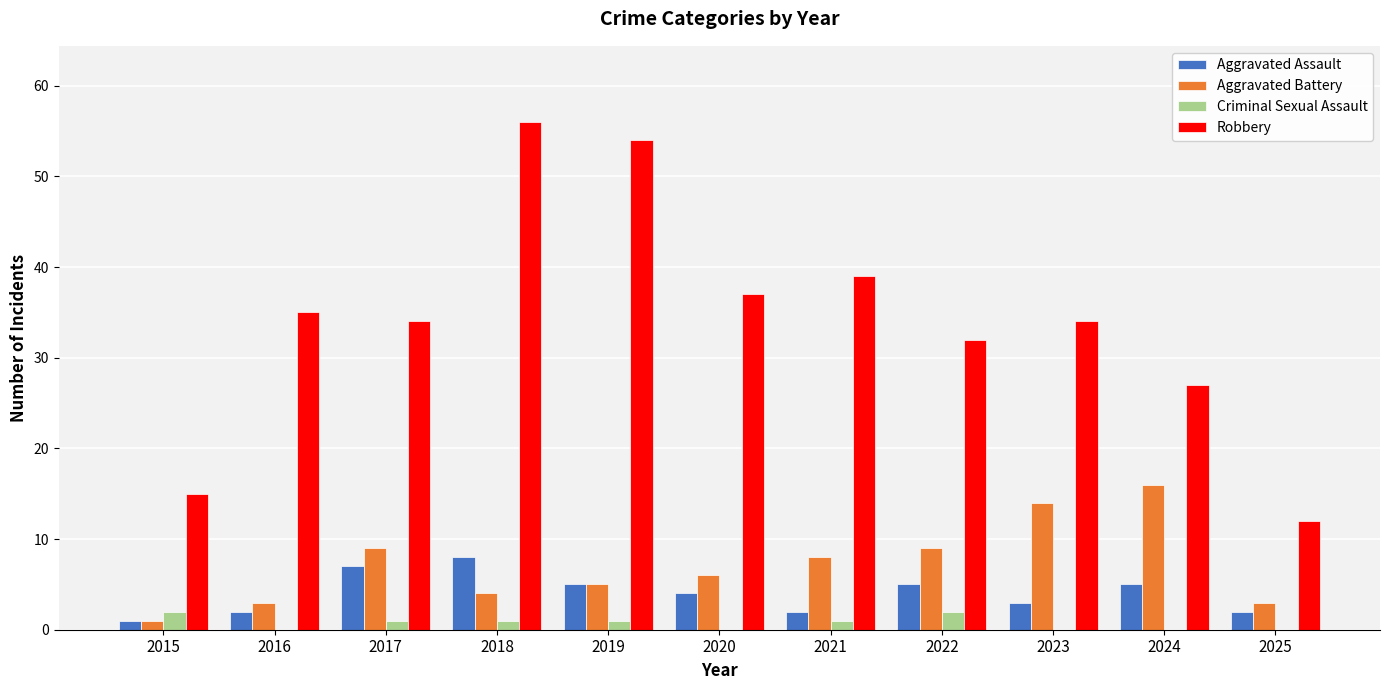

Does the chart contain stacked bars?

No